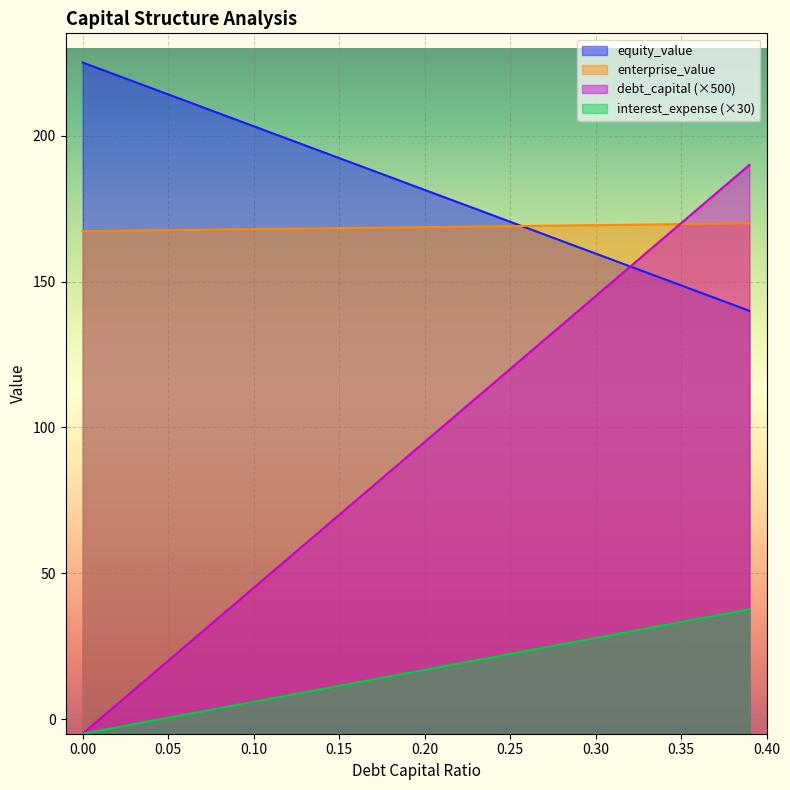

How many lines are shown in the chart?

4